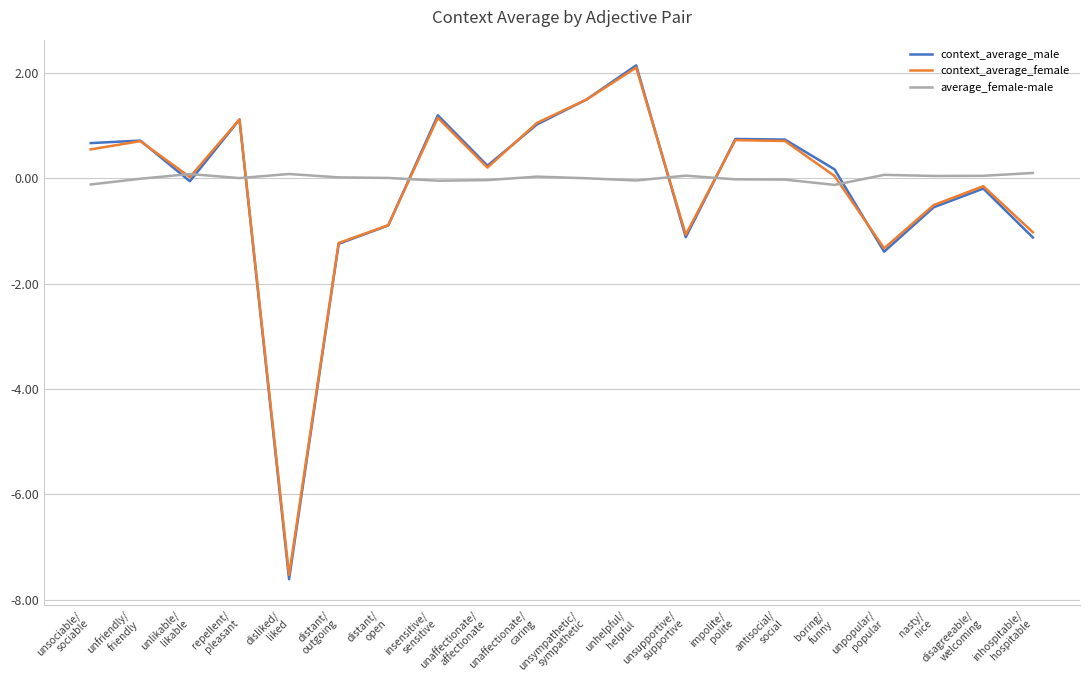

Which series has the largest total across all categories?

average_female-male